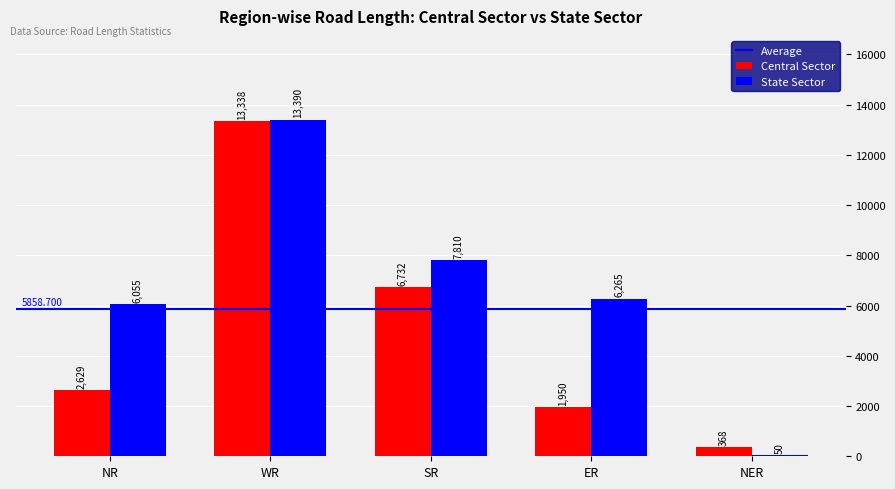

What is the sum of all Central Sector values?

25017